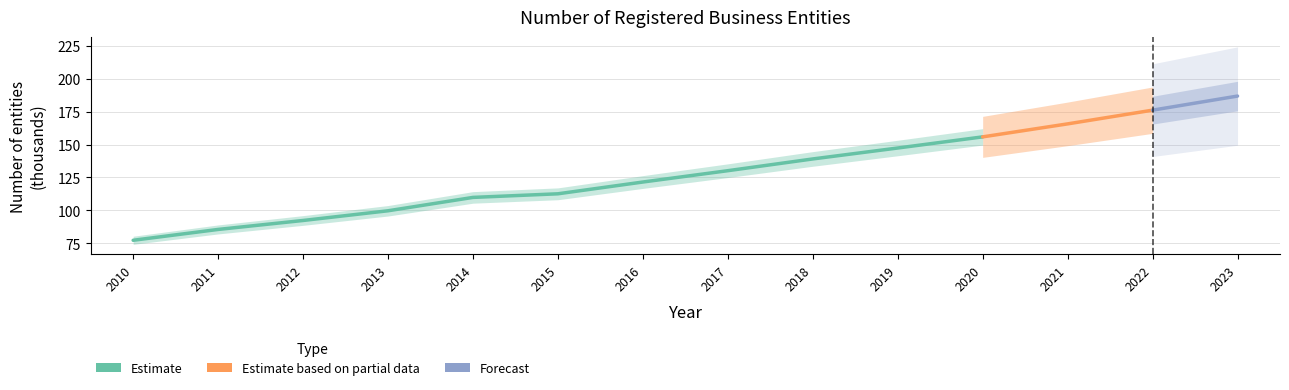

Reading left to right, extract all data points from this chart.

77.2	85.5	92.3	99.7	109.8	112.6	121.5	130.1	139.1	147.4	155.9	165.7	176.2	186.9